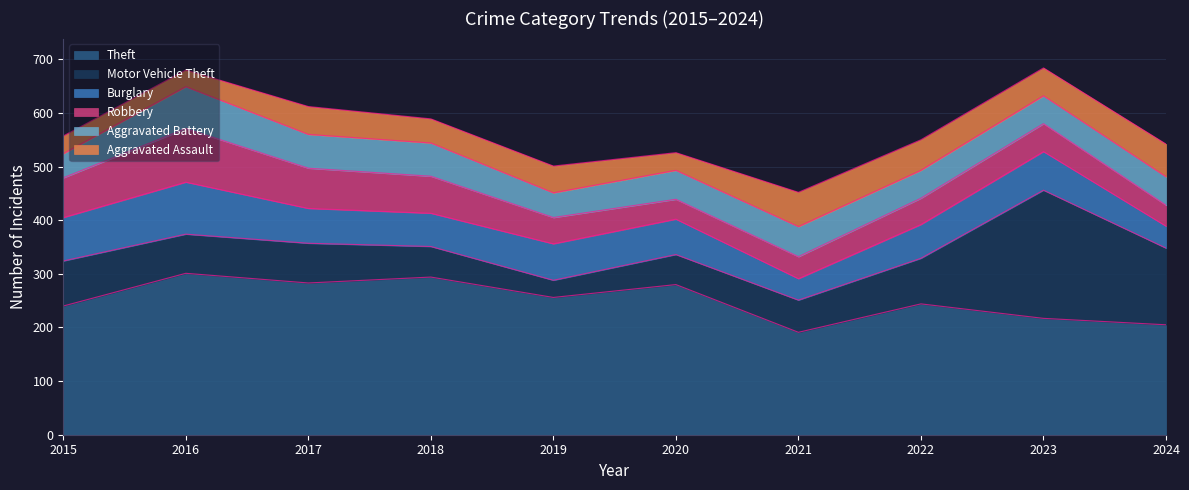

Does the chart have visible grid lines?

Yes